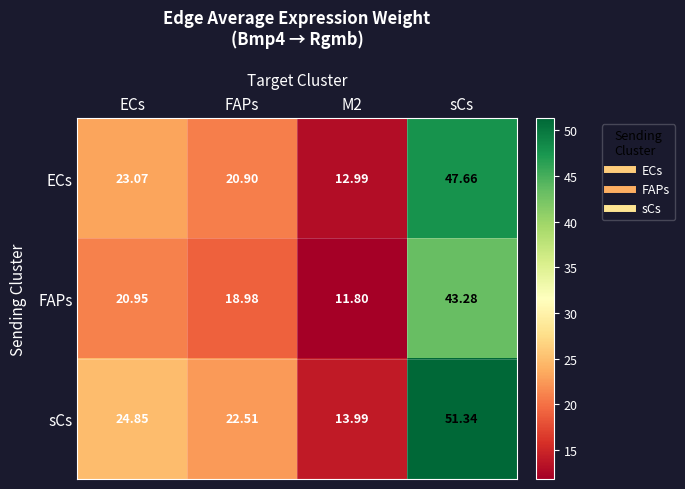

Which series has the largest range (max minus min)?

sCs